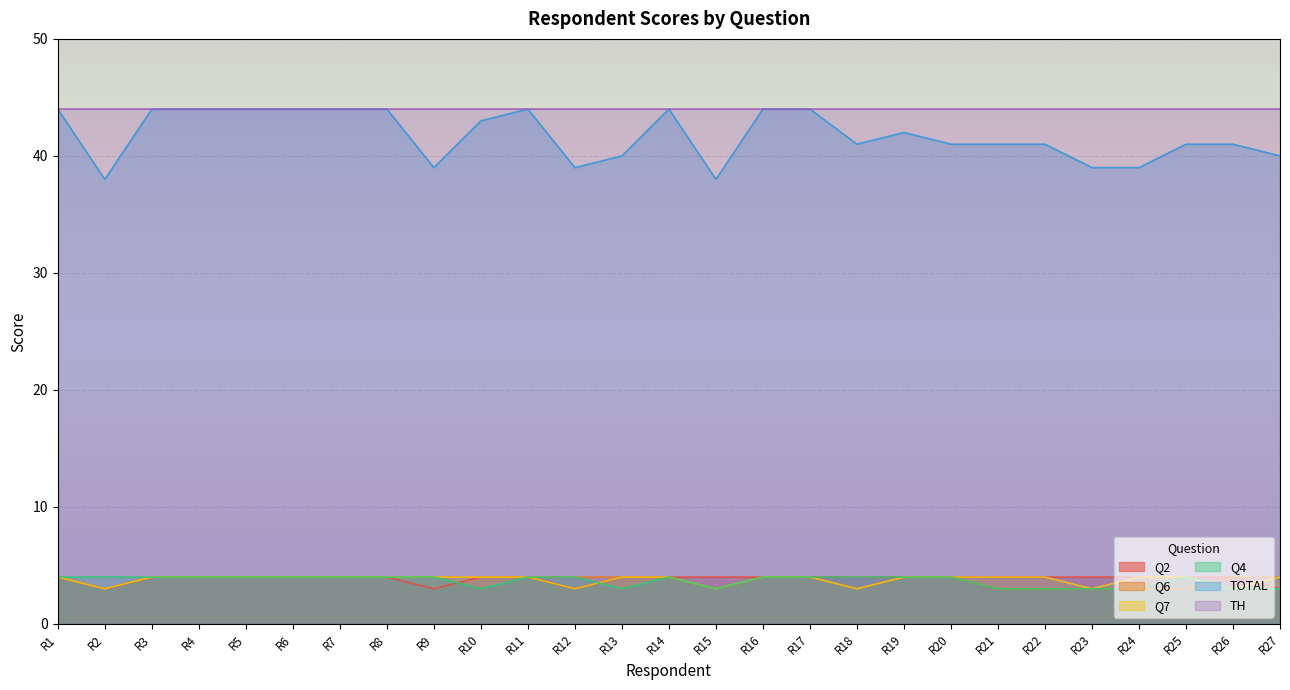

Is the value of Q2 at R24 greater than the value of Q4 at R20?

No